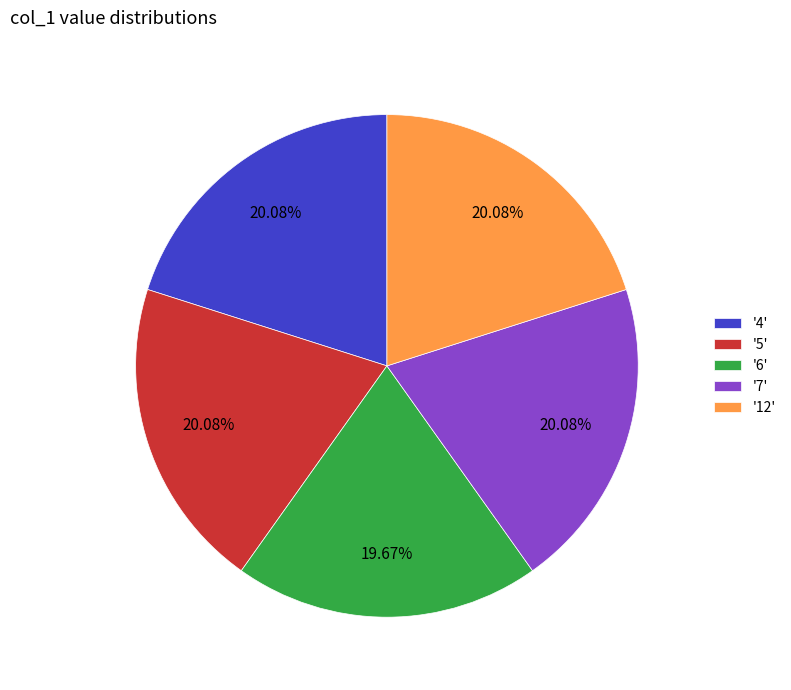

How many segments does this pie chart have?

5